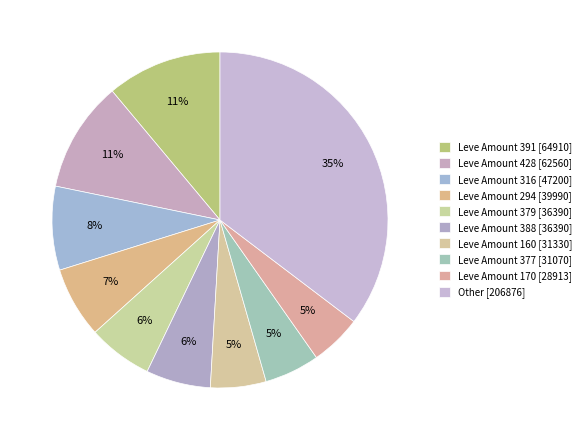

To the nearest percent, what is the average slice percentage?

10%